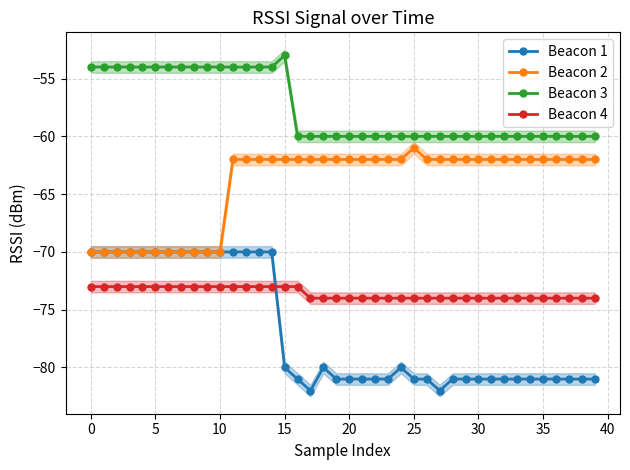

Rank the series at 12 from highest to lowest value.

Beacon 3, Beacon 2, Beacon 1, Beacon 4